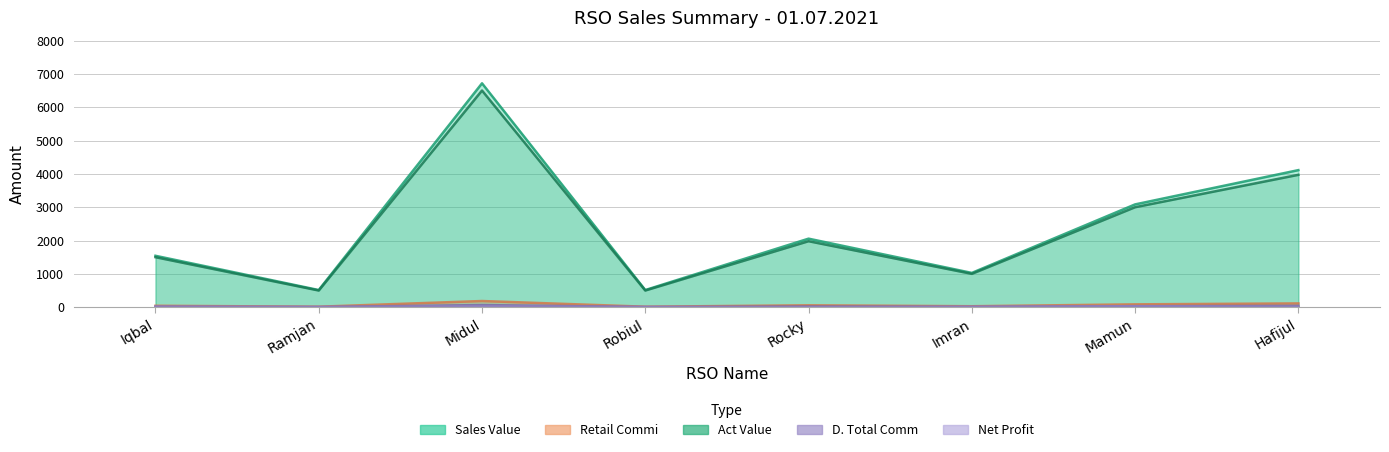

How many interior local peaks does the Net Profit series have?

2